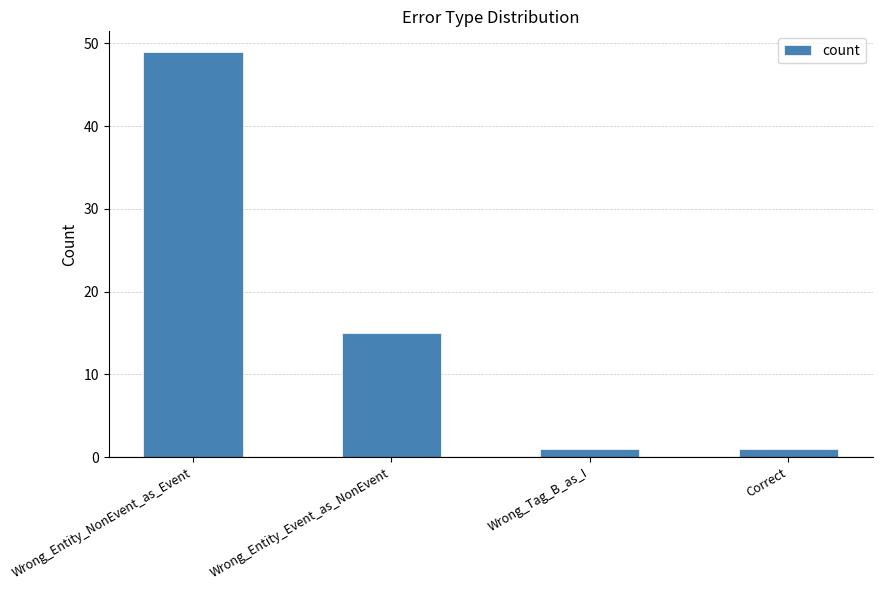

Is it true that the value at Wrong_Tag_B_as_I is 1?

True